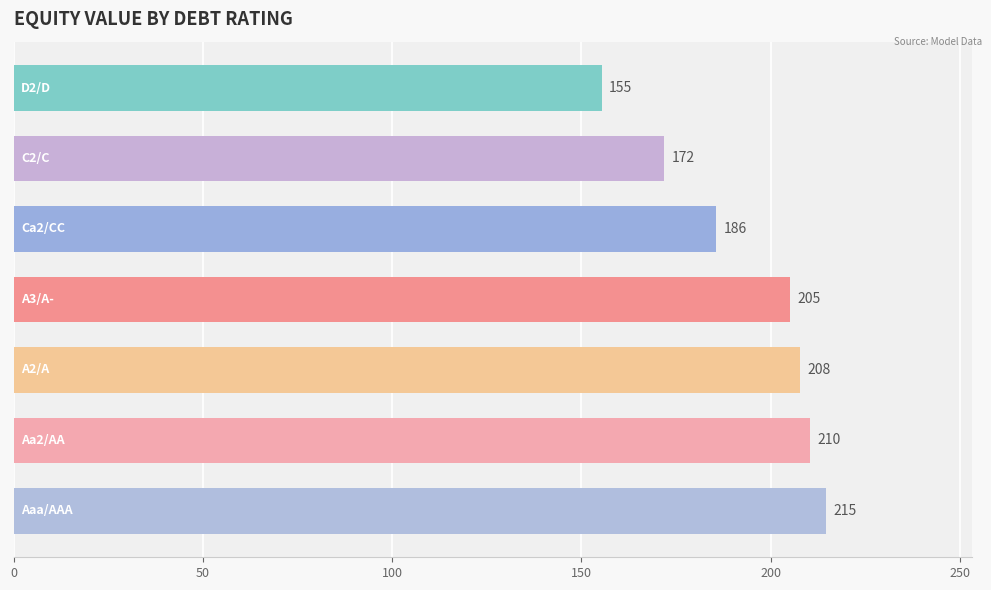

What is the greatest value displayed?

214.6